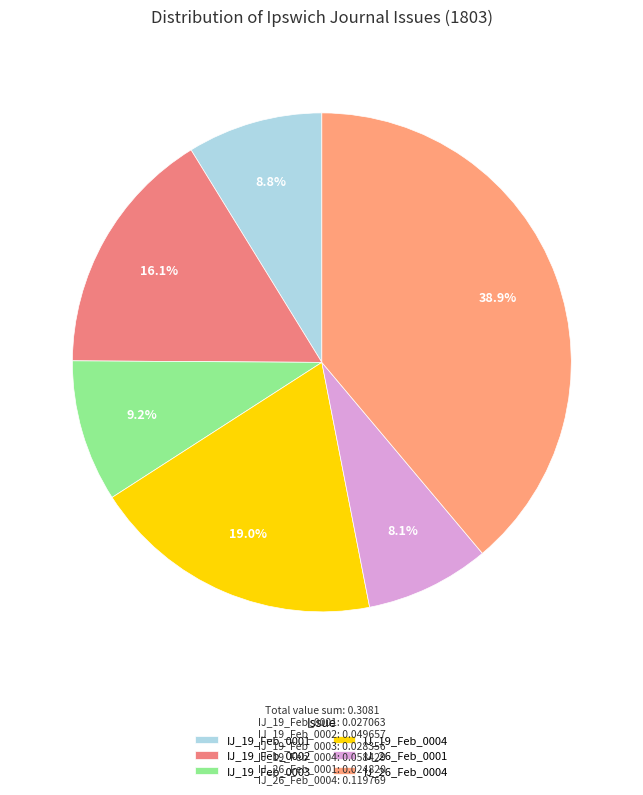

How many segments does this pie chart have?

6